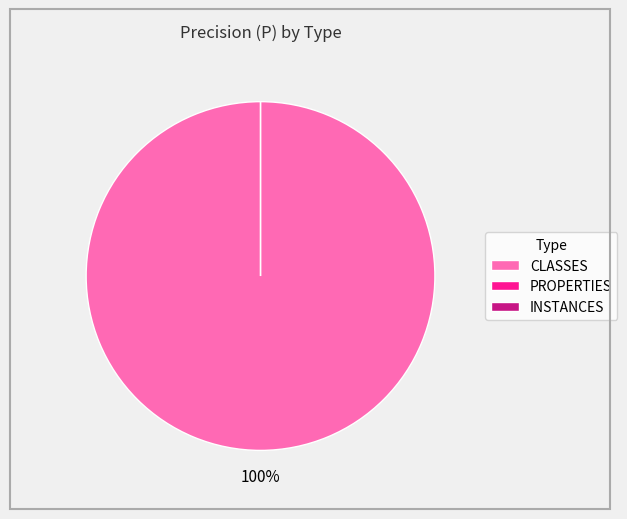

How many slices are in this pie chart?

3